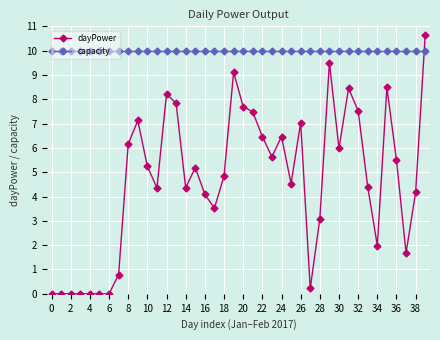

Rank the series by their maximum value, from highest to lowest.

dayPower, capacity